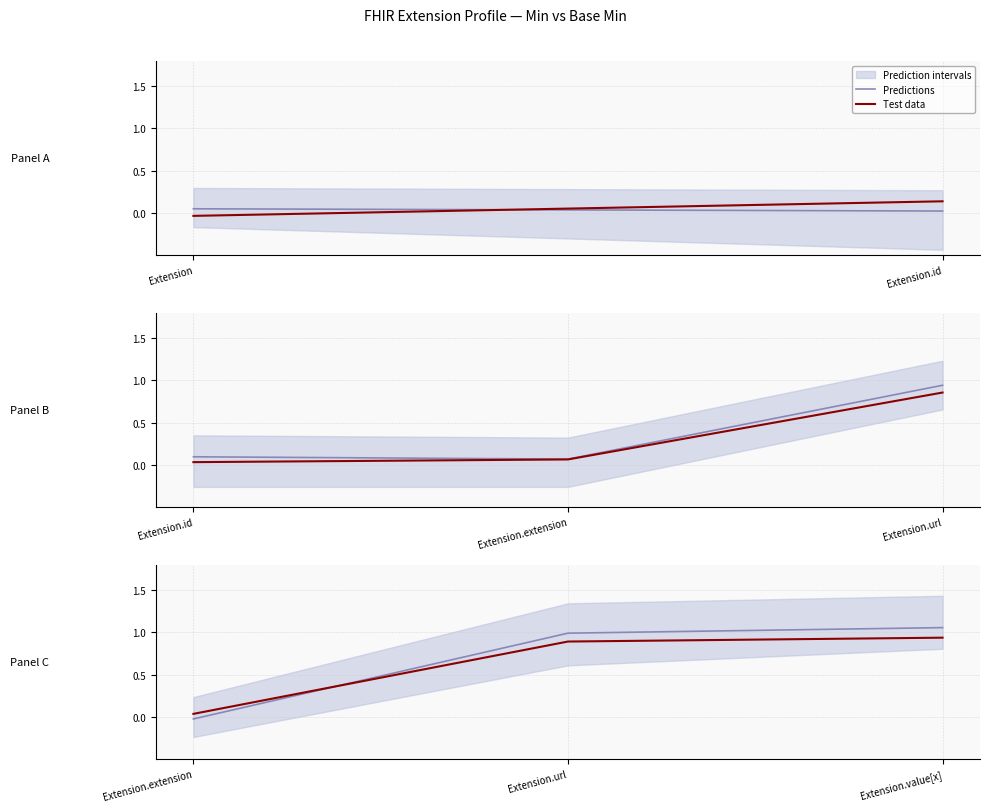

What is the sum of all Predictions values?

2.0